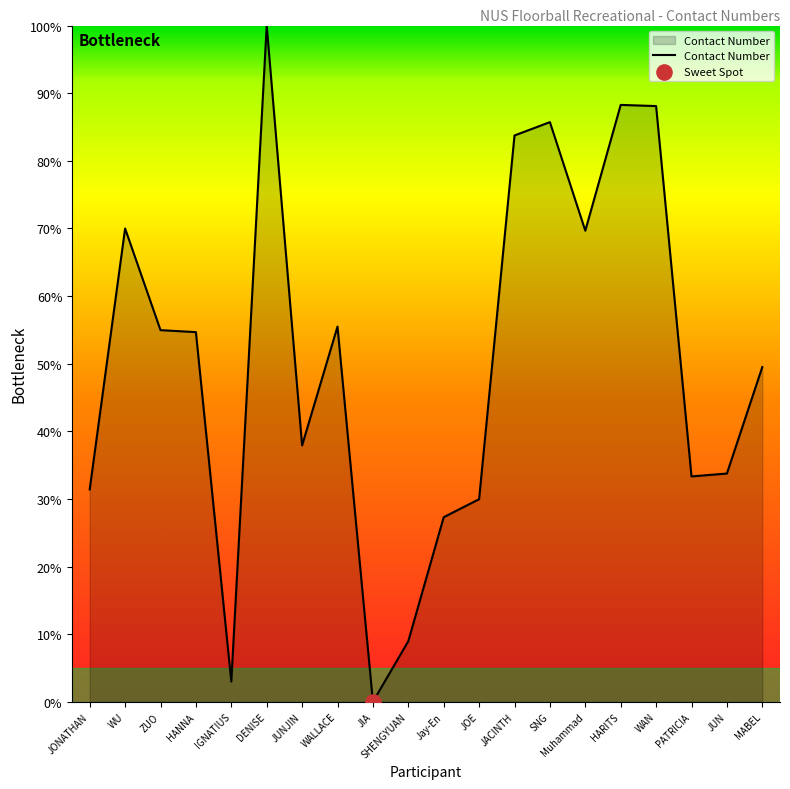

Which has a higher value, JONATHAN or HANNA?

HANNA